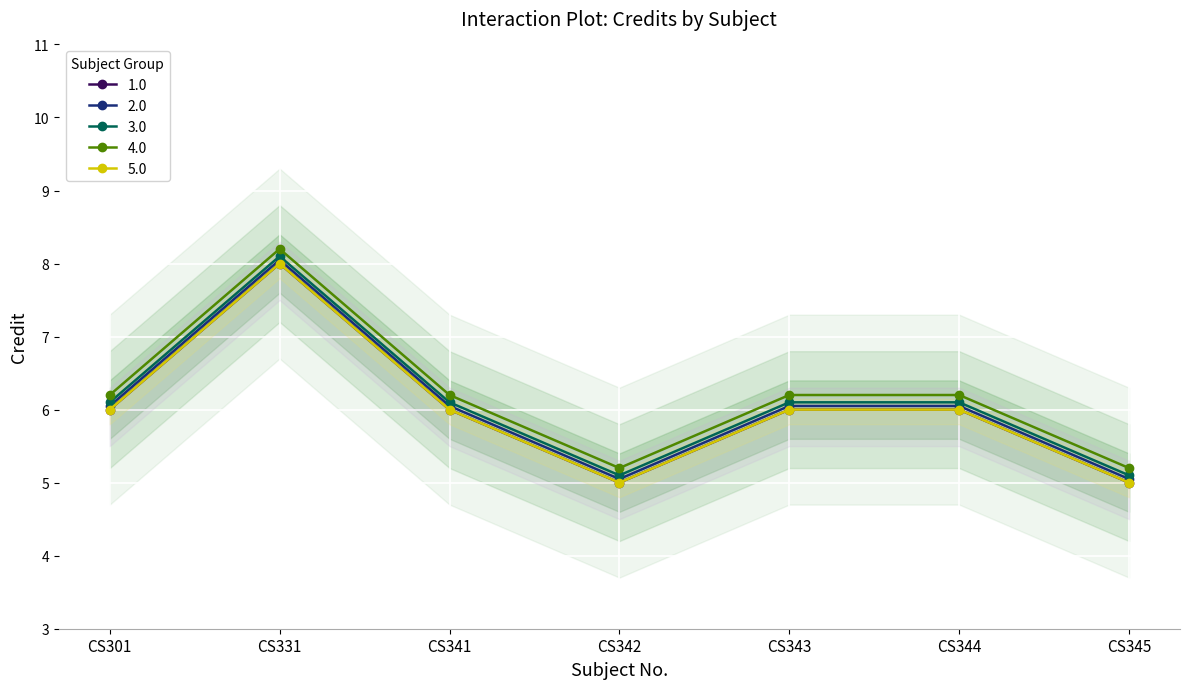

How many values are between 5 and 6?

6